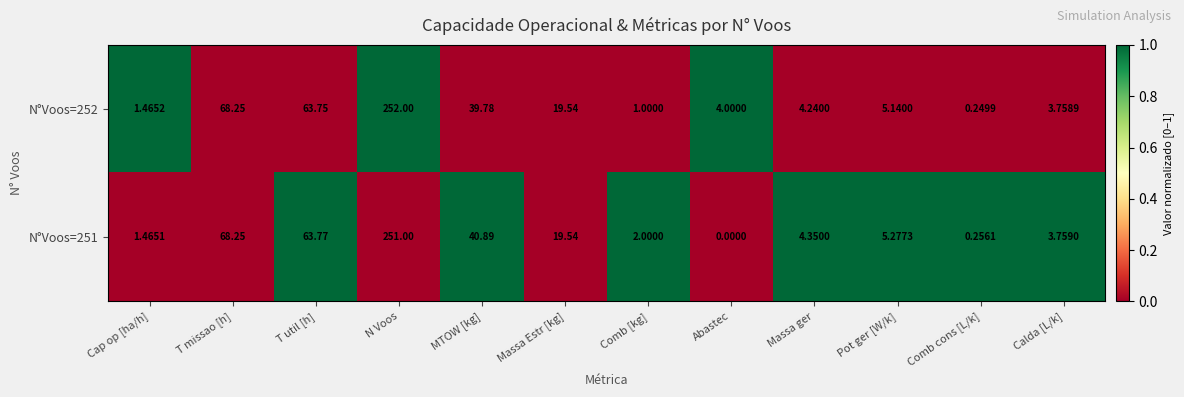

Rank the categories by N°Voos=251 value from highest to lowest.

N Voos, T missao [h], T util [h], MTOW [kg], Massa Estr [kg], Pot ger [W/k], Massa ger, Calda [L/k], Comb [kg], Cap op [ha/h], Comb cons [L/k], Abastec